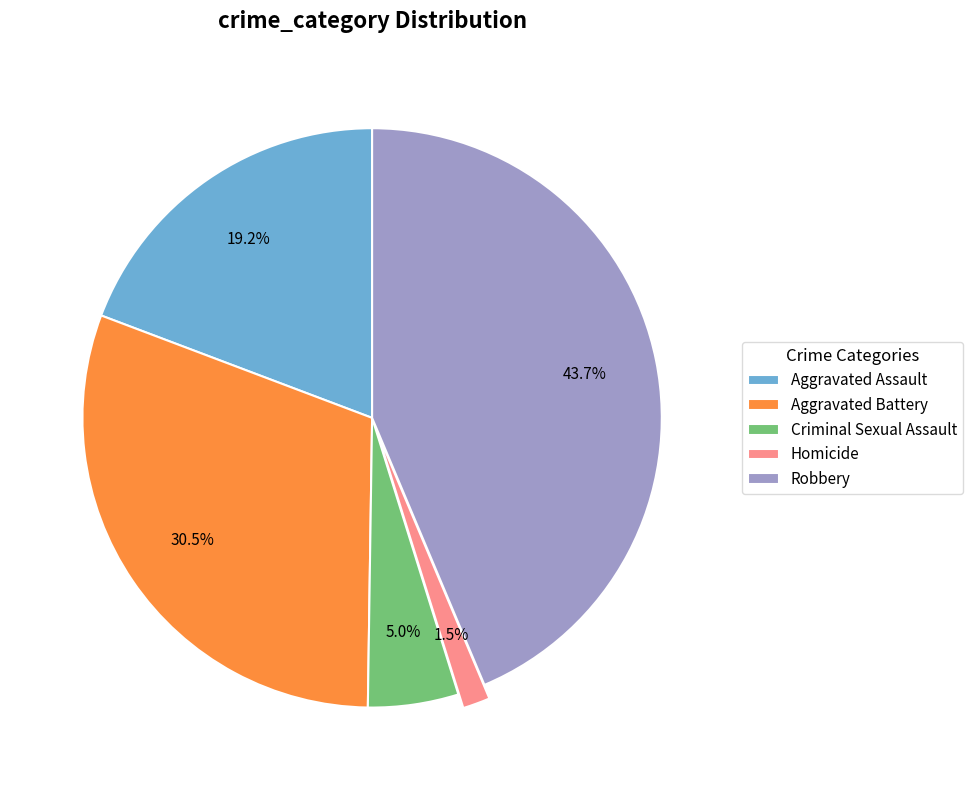

To the nearest percent, what is the difference between the Criminal Sexual Assault and Aggravated Assault slice percentages?

14%